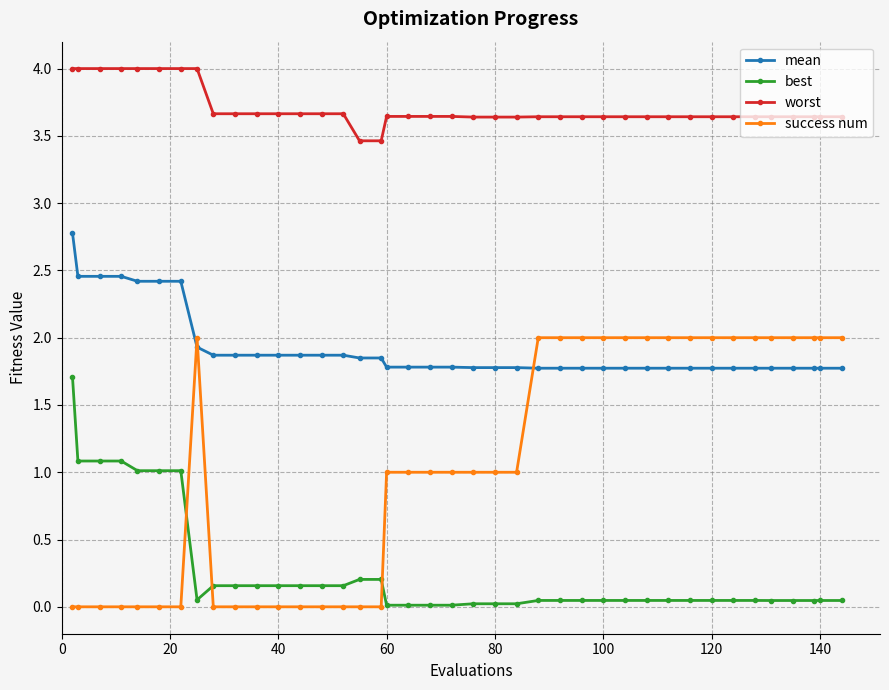

True or false: worst and best intersect in this chart.

False